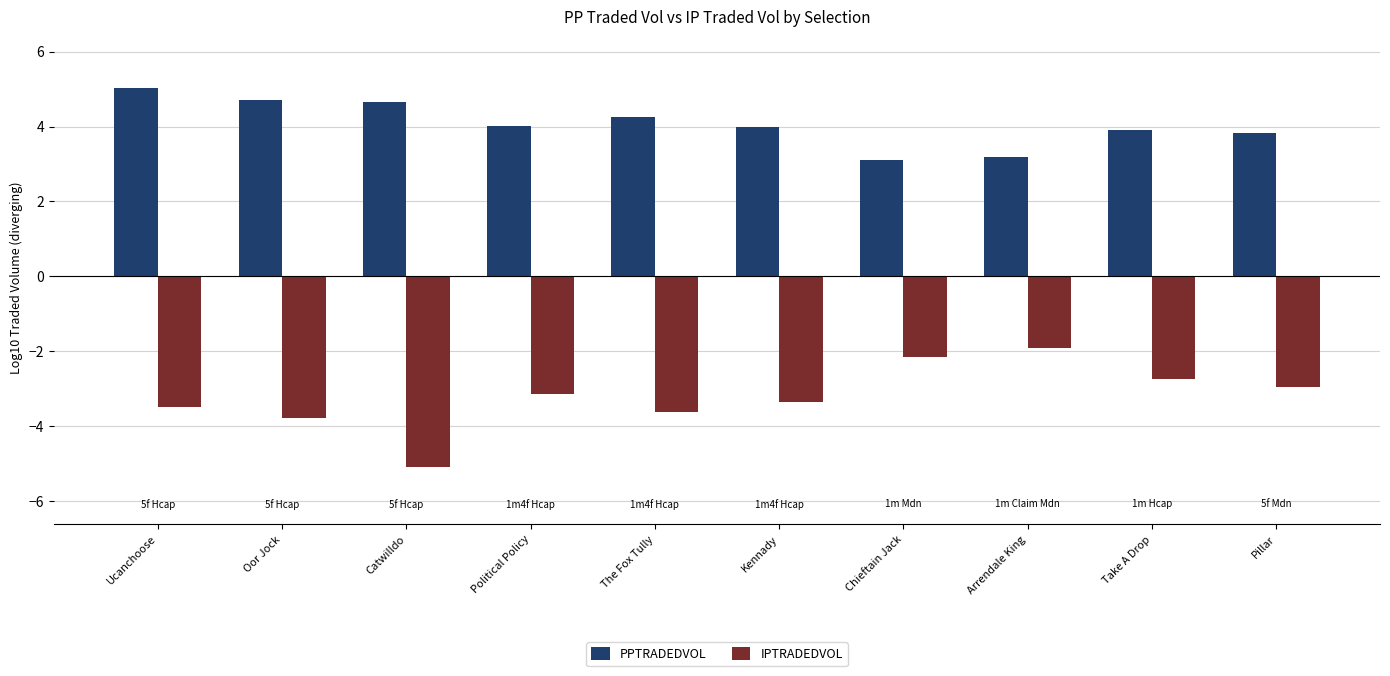

Reading left to right, extract all data points from this chart.

PPTRADEDVOL: Ucanchoose=5.0	Oor Jock=4.7	Catwilldo=4.7	Political Policy=4.0	The Fox Tully=4.3	Kennady=4.0	Chieftain Jack=3.1	Arrendale King=3.2	Take A Drop=3.9	Pillar=3.8
IPTRADEDVOL: Ucanchoose=-3.5	Oor Jock=-3.8	Catwilldo=-5.1	Political Policy=-3.2	The Fox Tully=-3.6	Kennady=-3.4	Chieftain Jack=-2.2	Arrendale King=-1.9	Take A Drop=-2.7	Pillar=-3.0